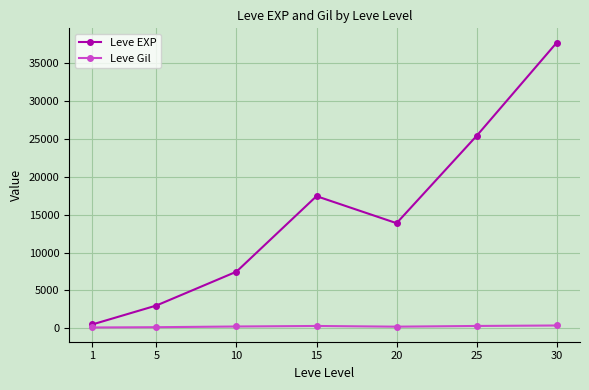

What value does the Leve Gil series have at 20?

220.8